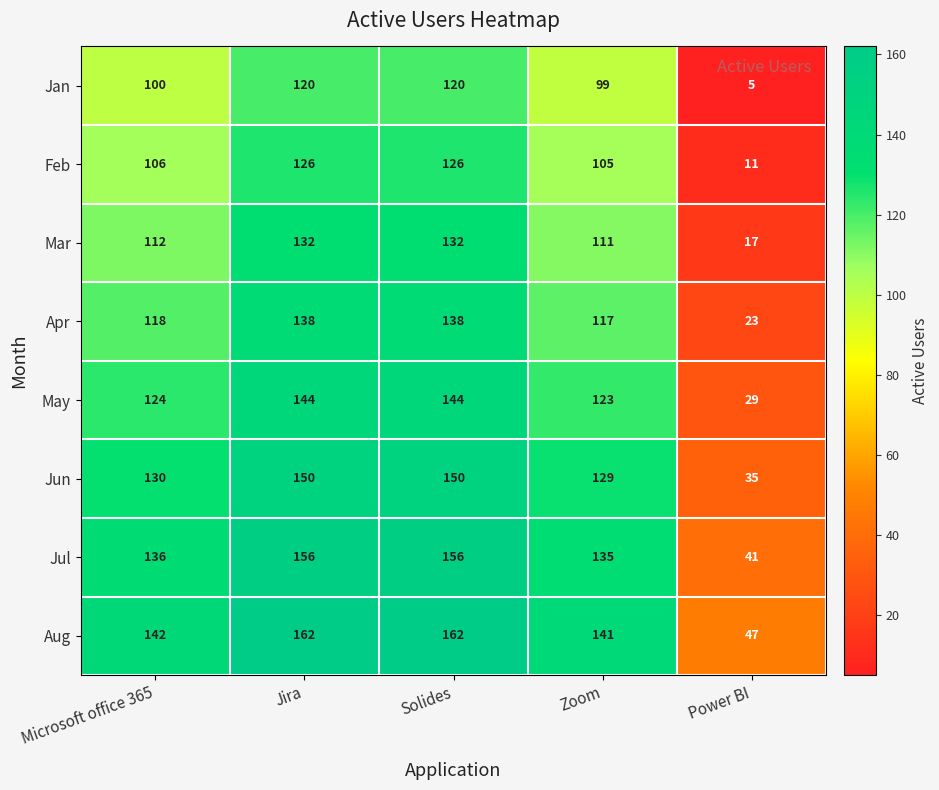

Which series has the largest total across all categories?

Aug